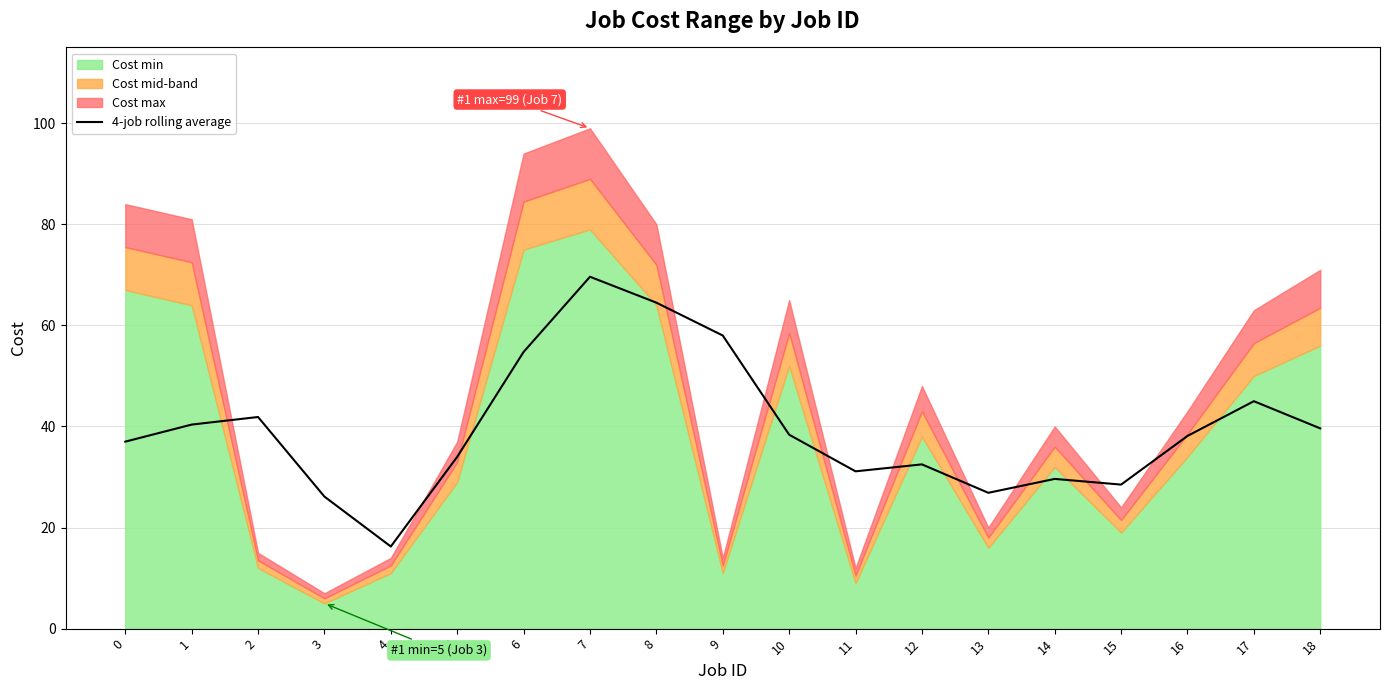

How many lines are shown in the chart?

1